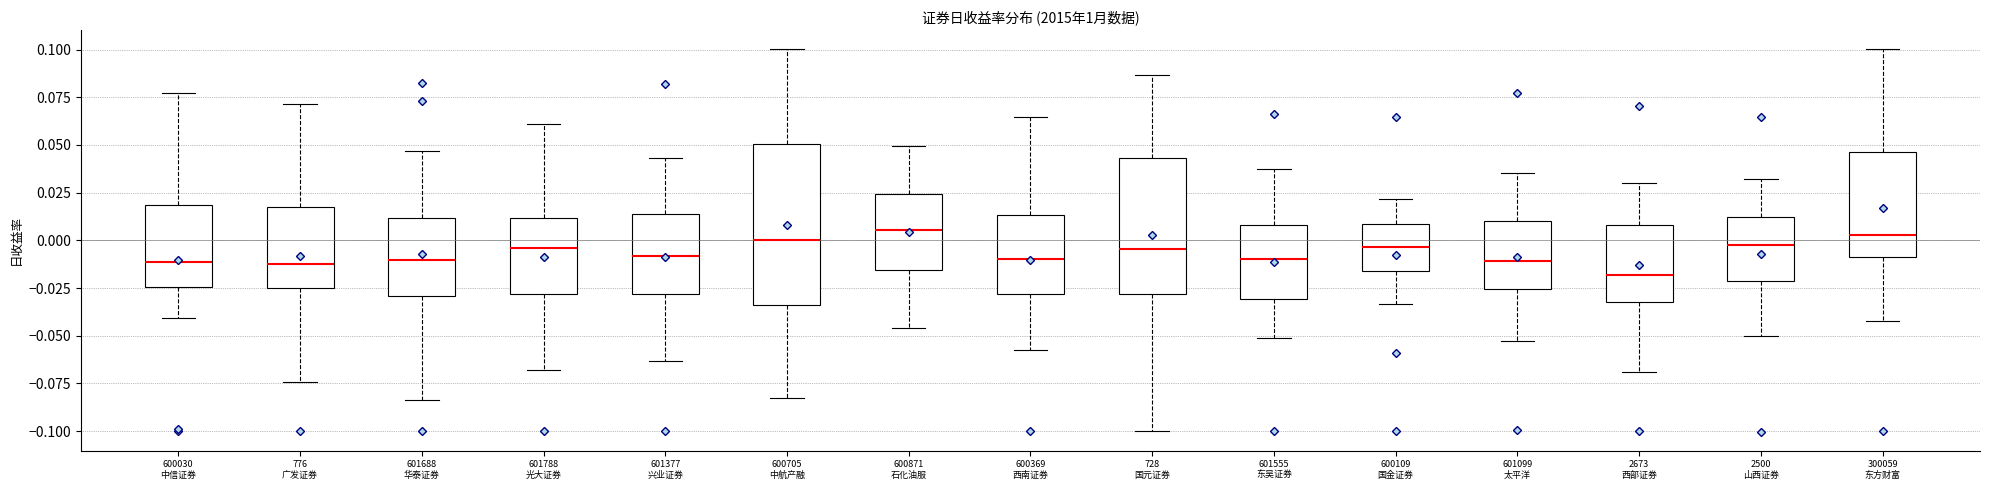

Reading left to right, read every box against the y-axis: the position of its median line, the range the box covers, and the ends of its whiskers. The values are not printed on the chart, so give them approximately, as read against the axis.

600030 中信证券: median -0.010, box -0.025 to 0.020, whiskers -0.040 to 0.075
776 广发证券: median -0.015, box -0.025 to 0.015, whiskers -0.075 to 0.070
601688 华泰证券: median -0.010, box -0.030 to 0.010, whiskers -0.085 to 0.045
601788 光大证券: median -0.005, box -0.030 to 0.010, whiskers -0.070 to 0.060
601377 兴业证券: median -0.010, box -0.030 to 0.015, whiskers -0.065 to 0.045
600705 中航产融: median 0.000, box -0.035 to 0.050, whiskers -0.085 to 0.100
600871 石化油服: median 0.005, box -0.015 to 0.025, whiskers -0.045 to 0.050
600369 西南证券: median -0.010, box -0.030 to 0.015, whiskers -0.055 to 0.065
728 国元证券: median -0.005, box -0.030 to 0.045, whiskers -0.100 to 0.085
601555 东吴证券: median -0.010, box -0.030 to 0.010, whiskers -0.050 to 0.040
600109 国金证券: median -0.005, box -0.015 to 0.010, whiskers -0.035 to 0.020
601099 太平洋: median -0.010, box -0.025 to 0.010, whiskers -0.055 to 0.035
2673 西部证券: median -0.020, box -0.030 to 0.010, whiskers -0.070 to 0.030
2500 山西证券: median -0.005, box -0.020 to 0.010, whiskers -0.050 to 0.030
300059 东方财富: median 0.005, box -0.010 to 0.045, whiskers -0.040 to 0.100